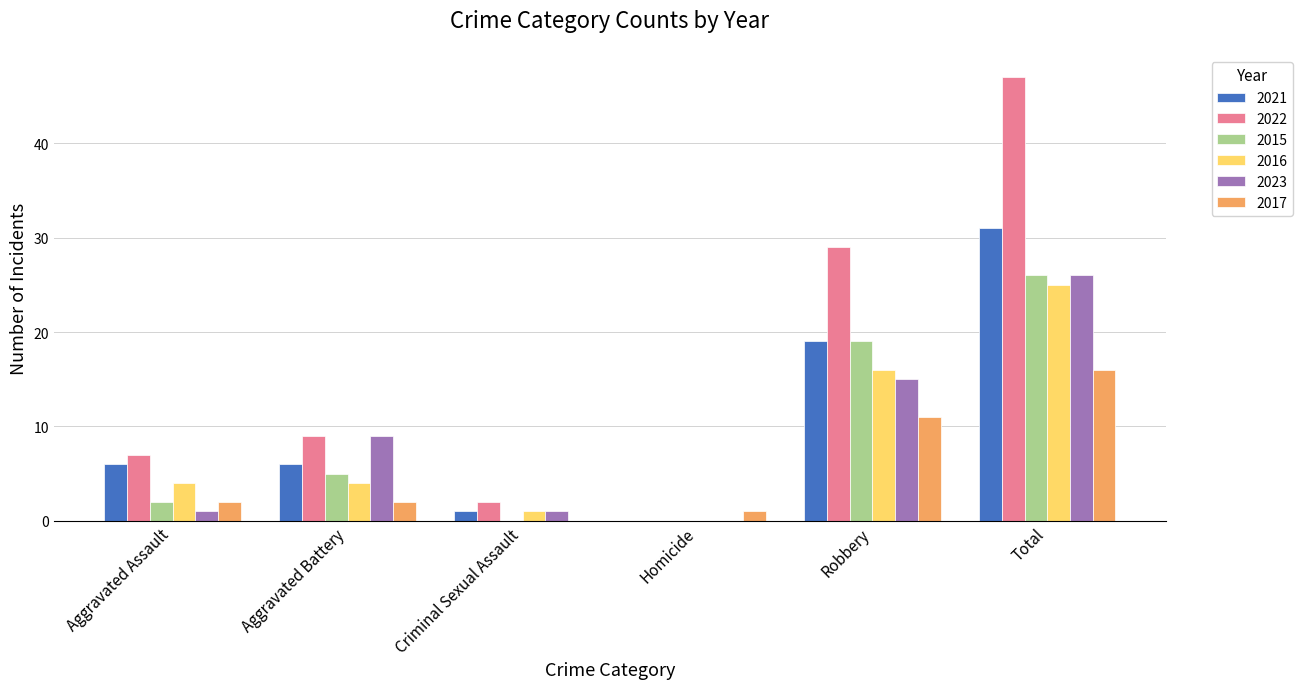

What is the sum of the 2021 values at Robbery and Aggravated Assault?

25